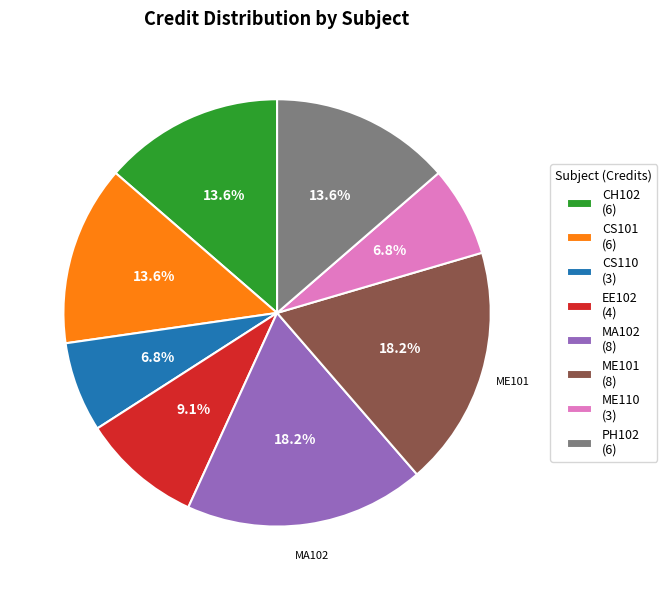

Does CH102 account for over 50% of the chart?

No